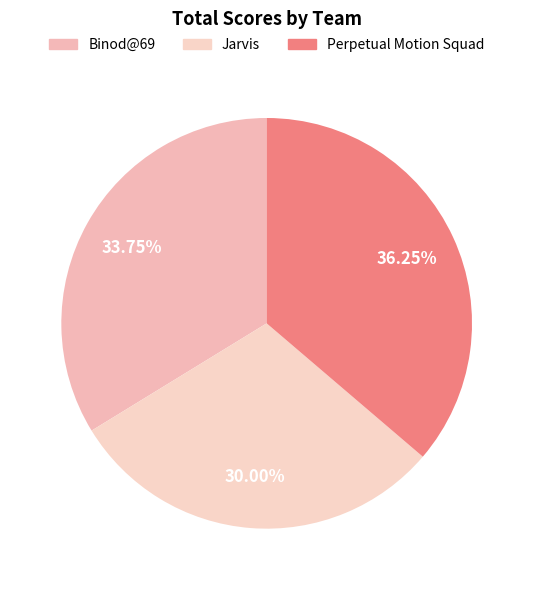

What is the largest slice in the pie chart?

Perpetual Motion Squad